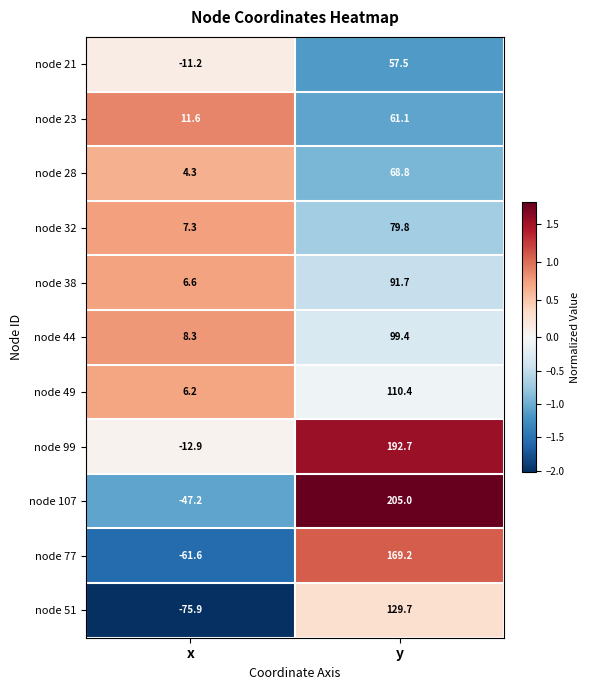

What is the difference between the node 44 values at y and x?

91.1